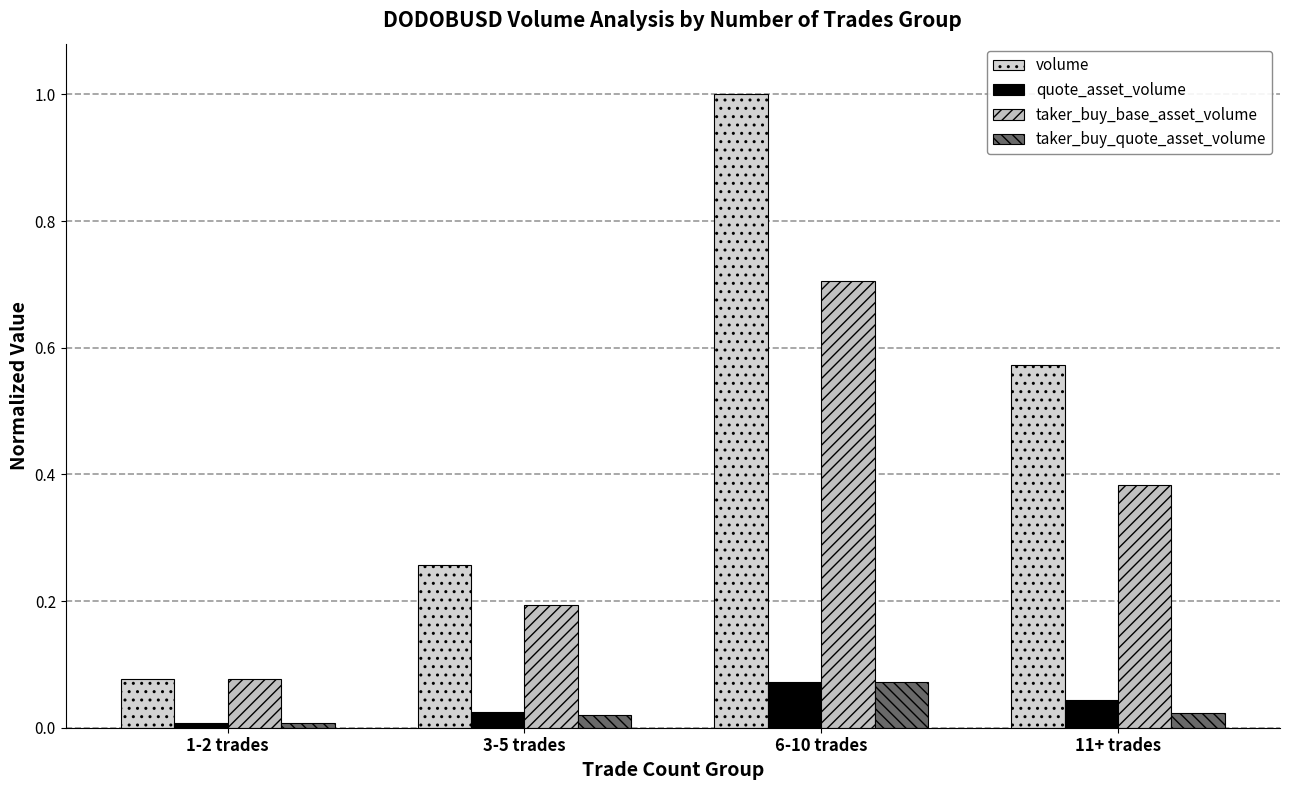

What is the average value of the taker_buy_base_asset_volume series?

0.3